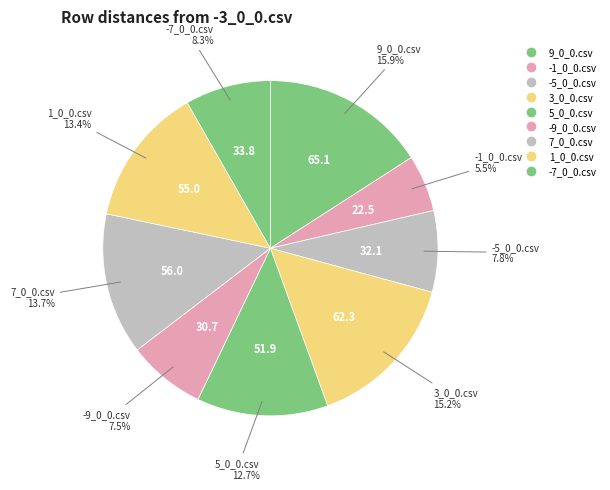

What percentage do 5_0_0.csv and -7_0_0.csv together represent?

20.9%